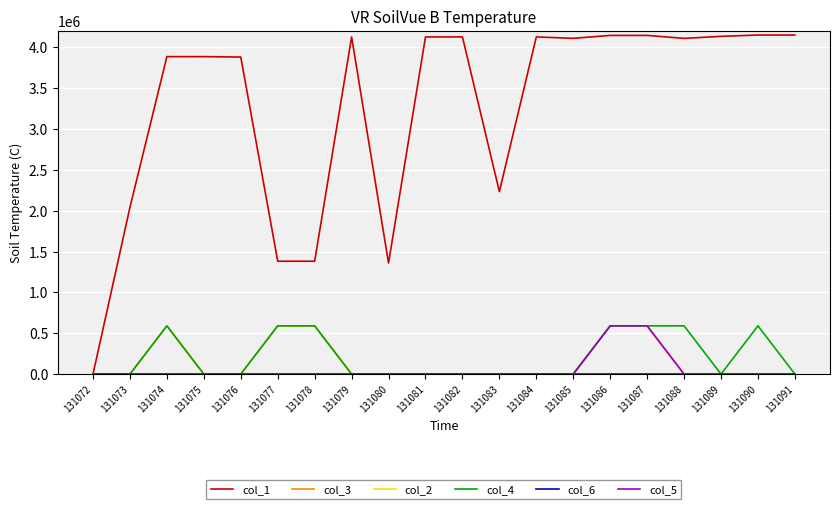

Is it true that col_5 equals 590448 at 131086?

True